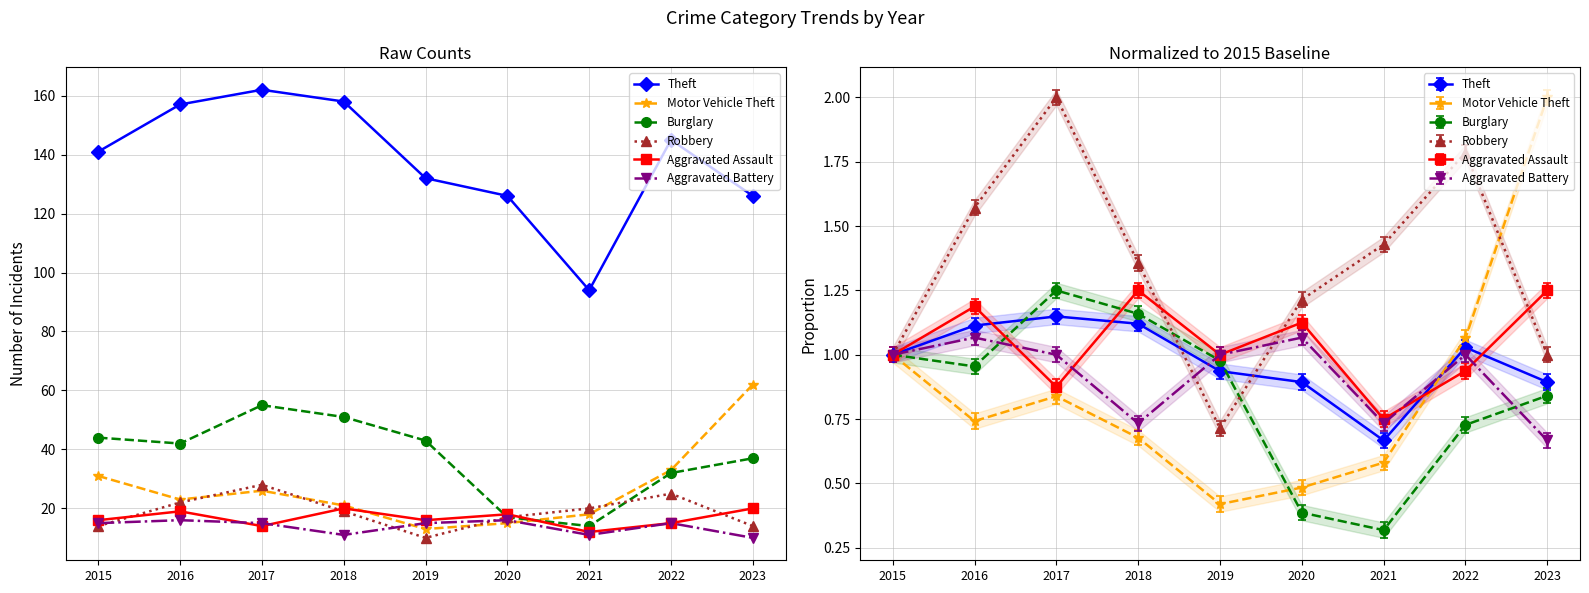

At which category does Theft reach its first local valley?

2021